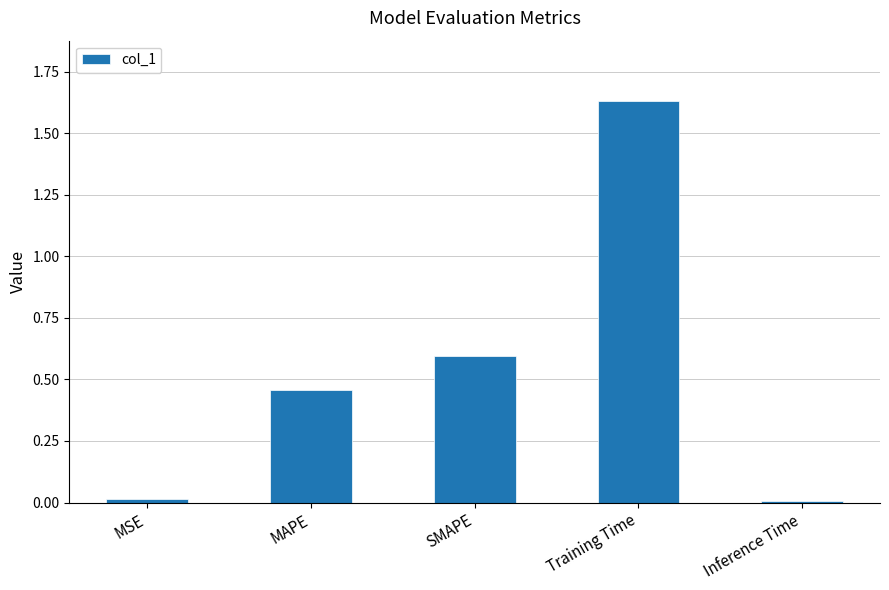

What is the difference between the second highest and second lowest values?

0.6